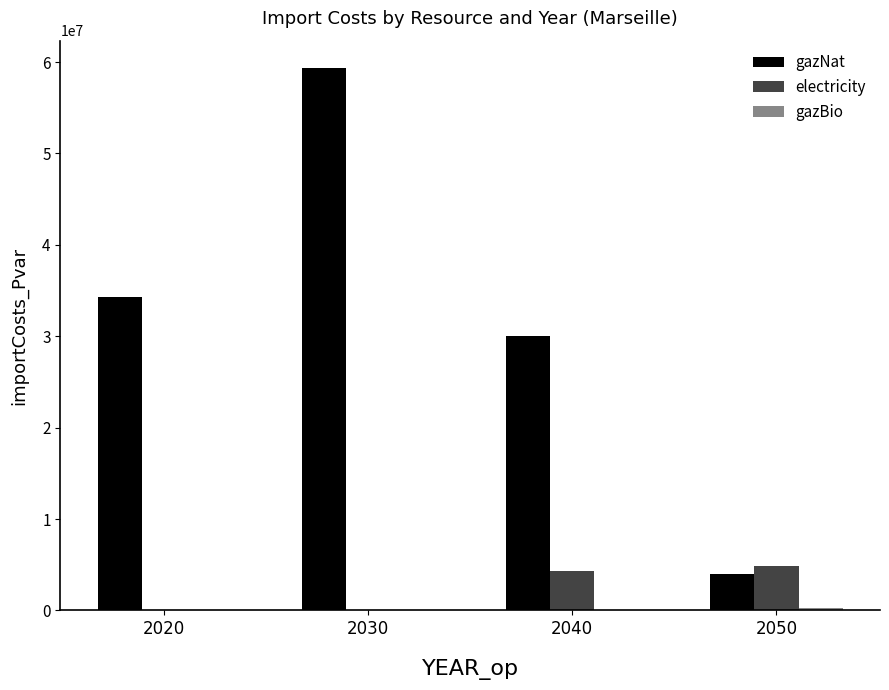

At which category is the sum across all series the highest?

2030